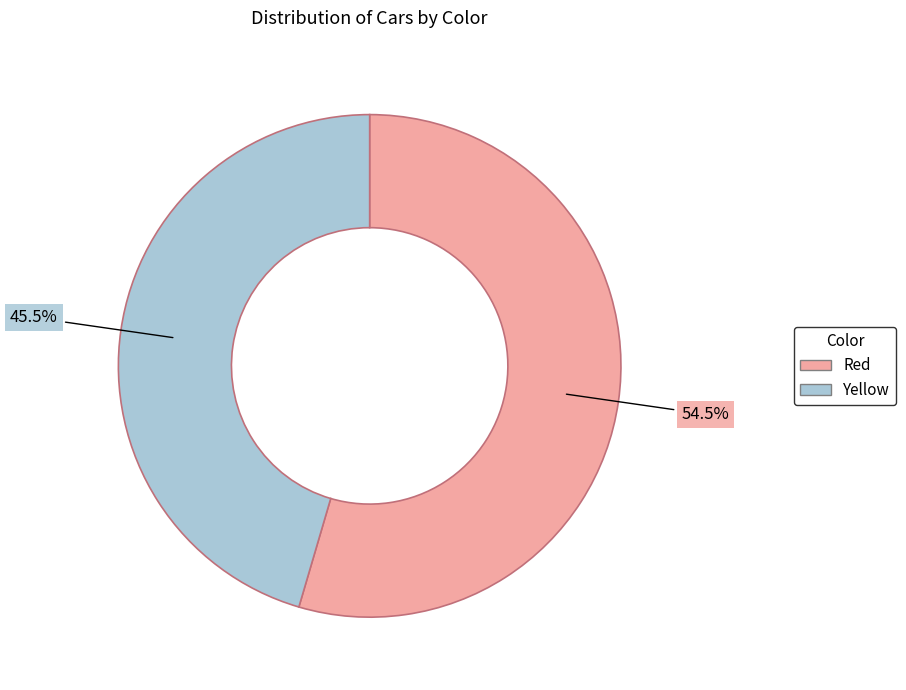

How many segments does this pie chart have?

2